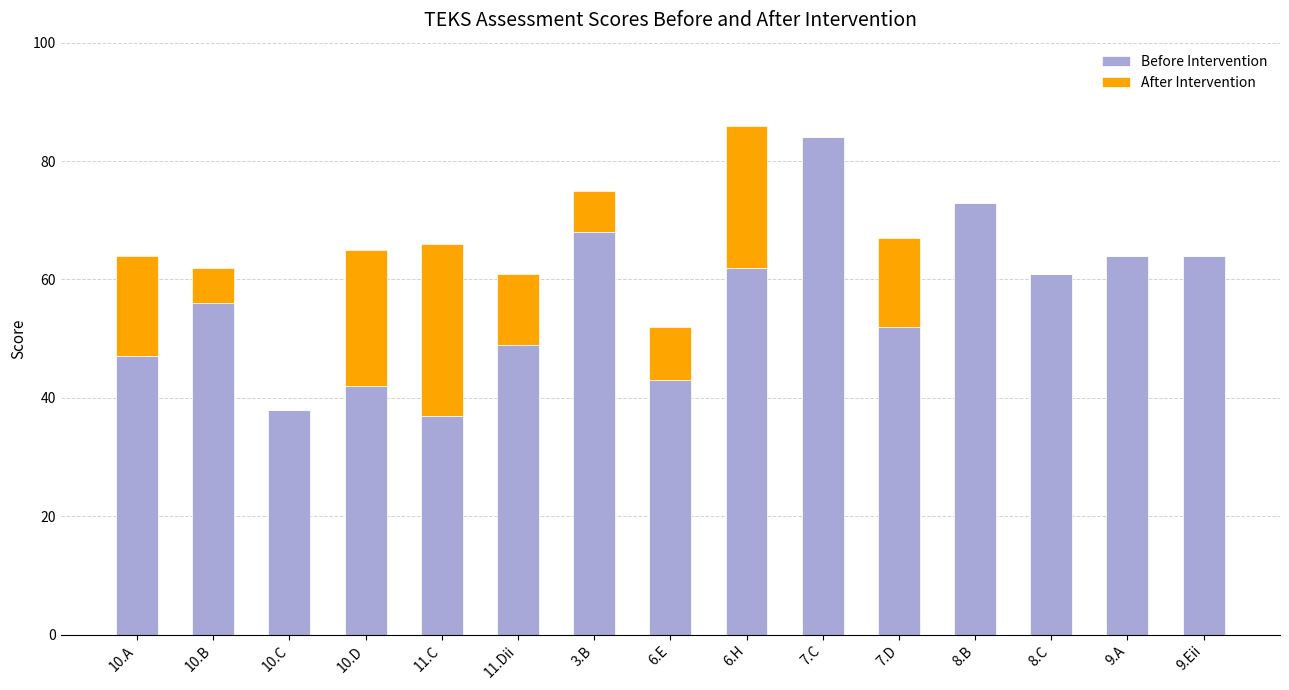

The Before Intervention series shows 23 at 8.B. True or false?

False